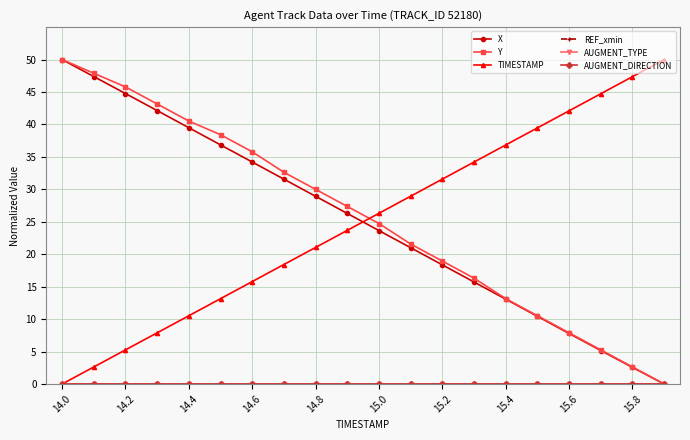

At which category is the sum across all series the highest?

14.0